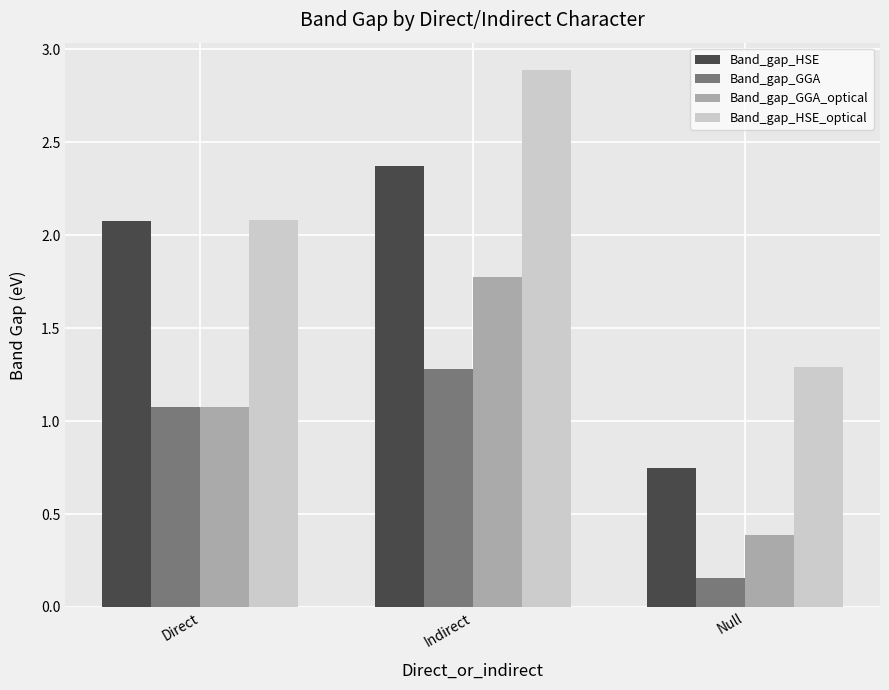

What is the difference between the maximum and minimum values in the Band_gap_HSE_optical series?

1.6